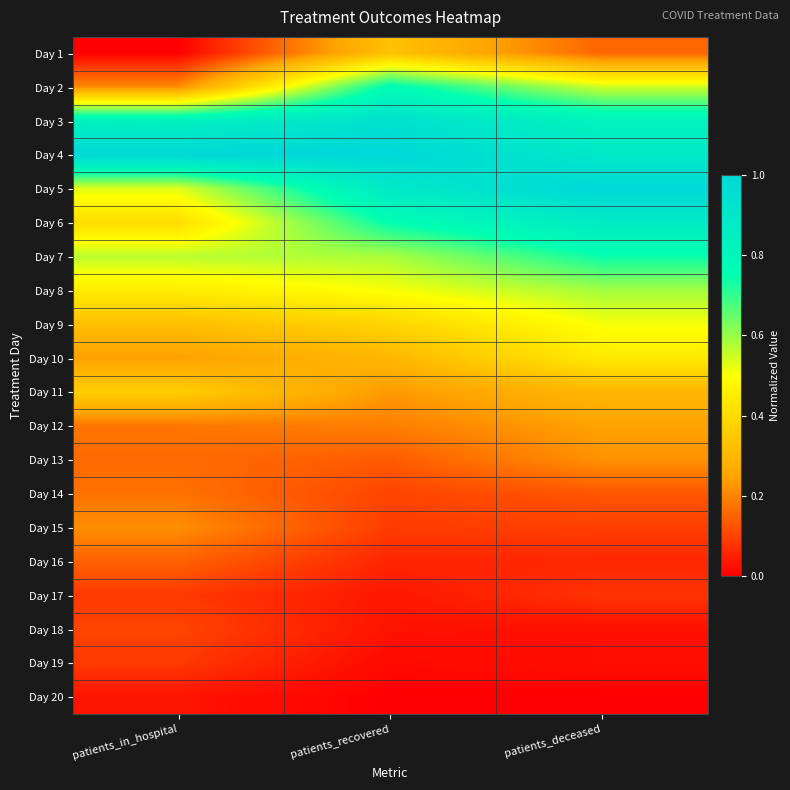

Rank the series by their maximum value, from lowest to highest.

Day 20, Day 17, Day 19, Day 18, Day 16, Day 14, Day 15, Day 13, Day 12, Day 1, Day 11, Day 10, Day 9, Day 8, Day 7, Day 2, Day 6, Day 3, Day 5, Day 4